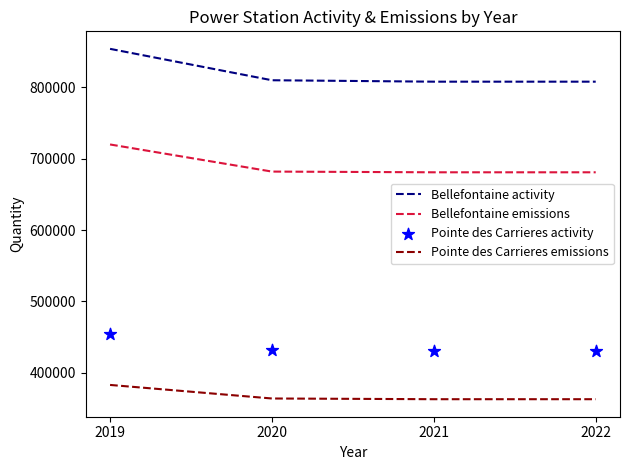

What are all the series names shown in the legend?

Bellefontaine activity, Bellefontaine emissions, Pointe des Carrieres emissions, Pointe des Carrieres activity